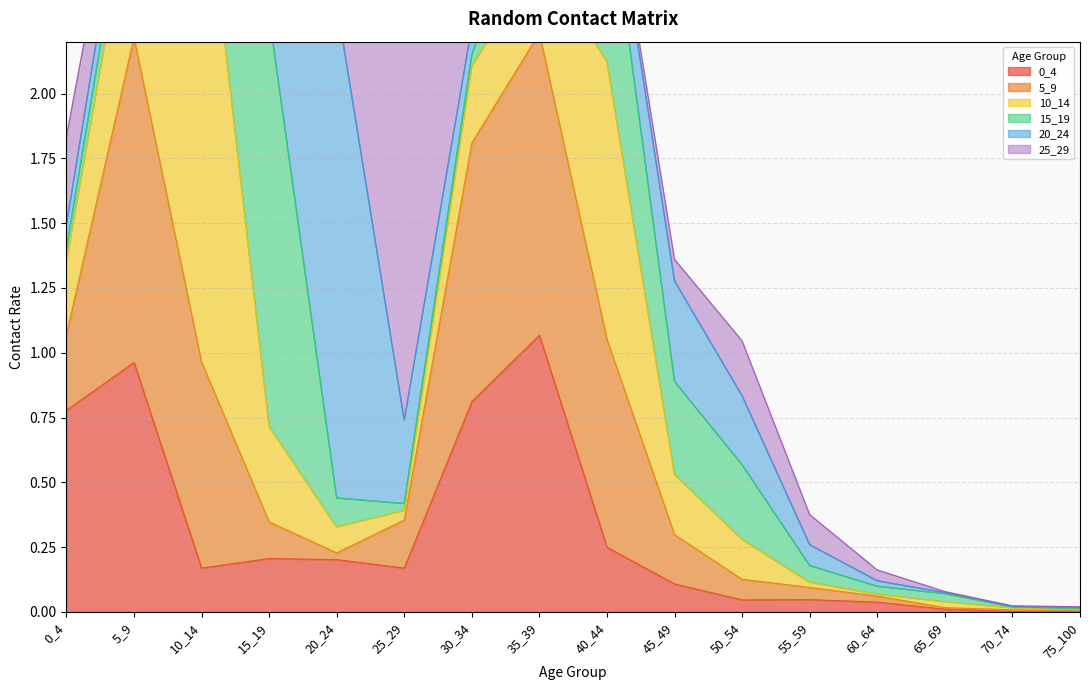

What is the difference between the 15_19 values at 55_59 and 35_39?

0.3